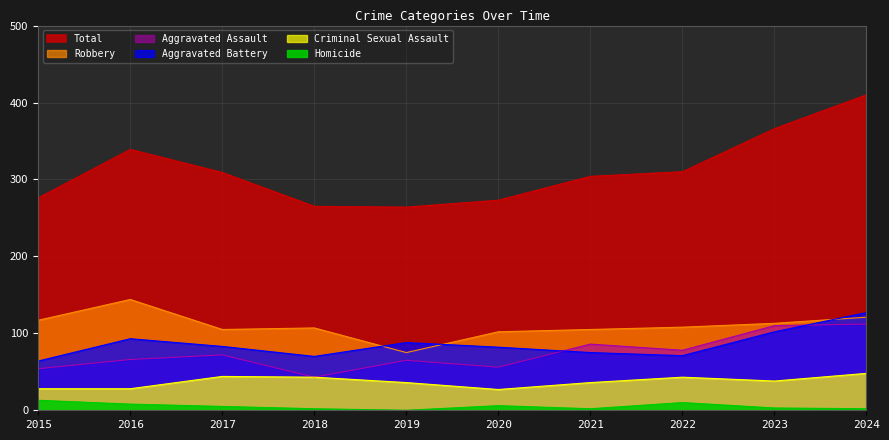

Reading left to right, extract all data points from this chart.

Aggravated Assault: 54	66	72	43	65	56	86	78	110	112
Aggravated Battery: 64	93	83	70	88	82	75	71	102	127
Criminal Sexual Assault: 28	28	44	43	36	27	36	43	38	48
Homicide: 13	8	5	2	0	6	2	10	3	2
Robbery: 117	144	105	107	75	102	105	108	113	121
Total: 276	339	309	265	264	273	304	310	366	410